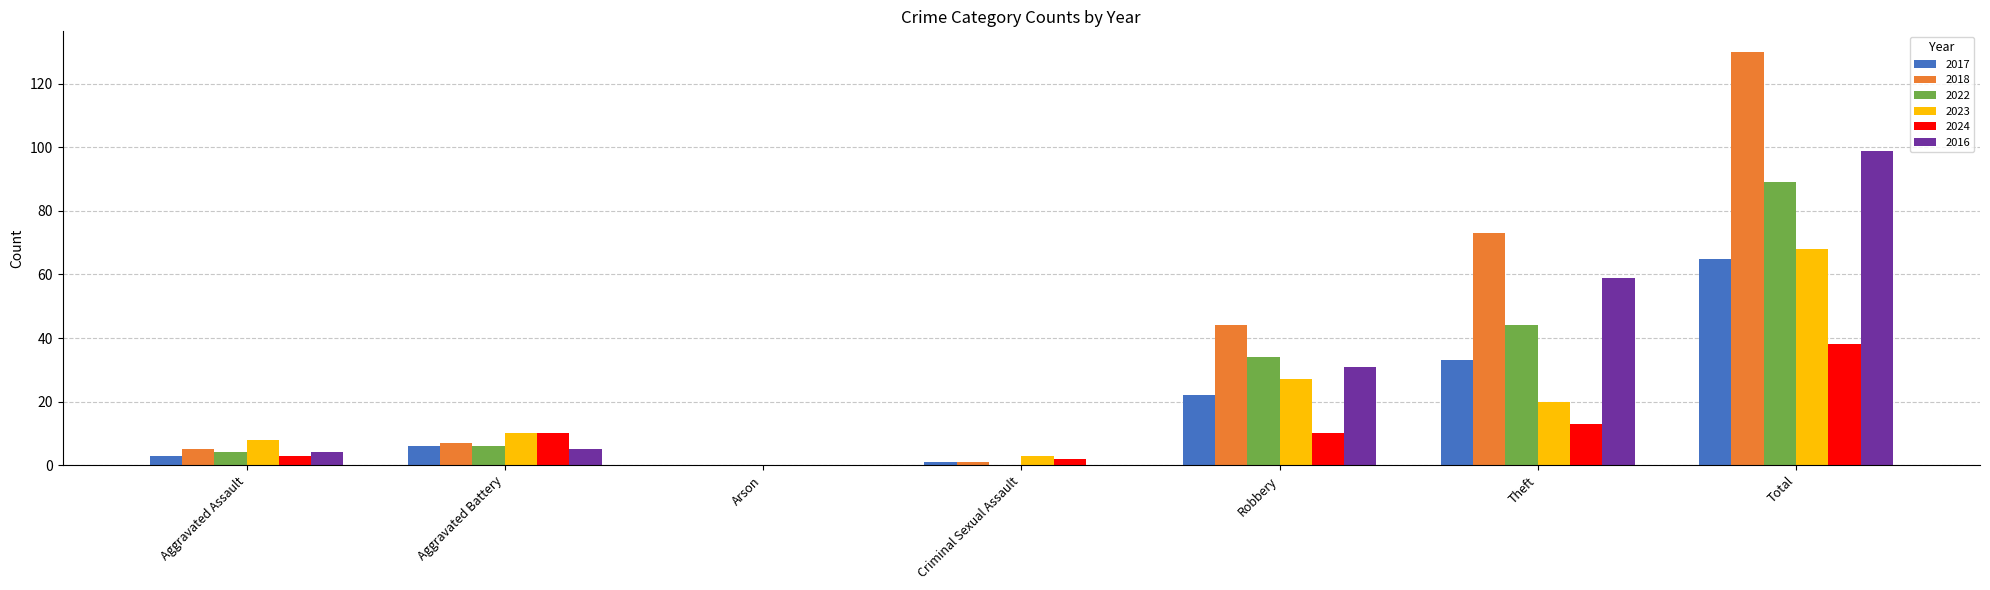

What is the total value across all series at Robbery?

168